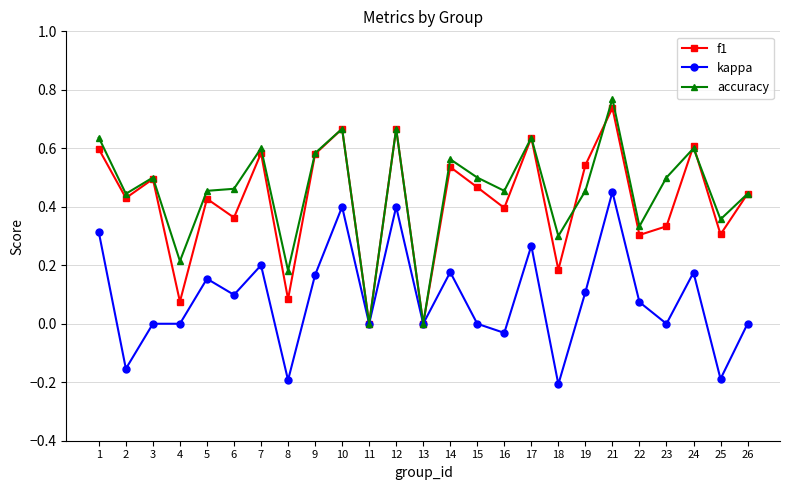

Is it true that kappa equals -0.2 at 2?

True